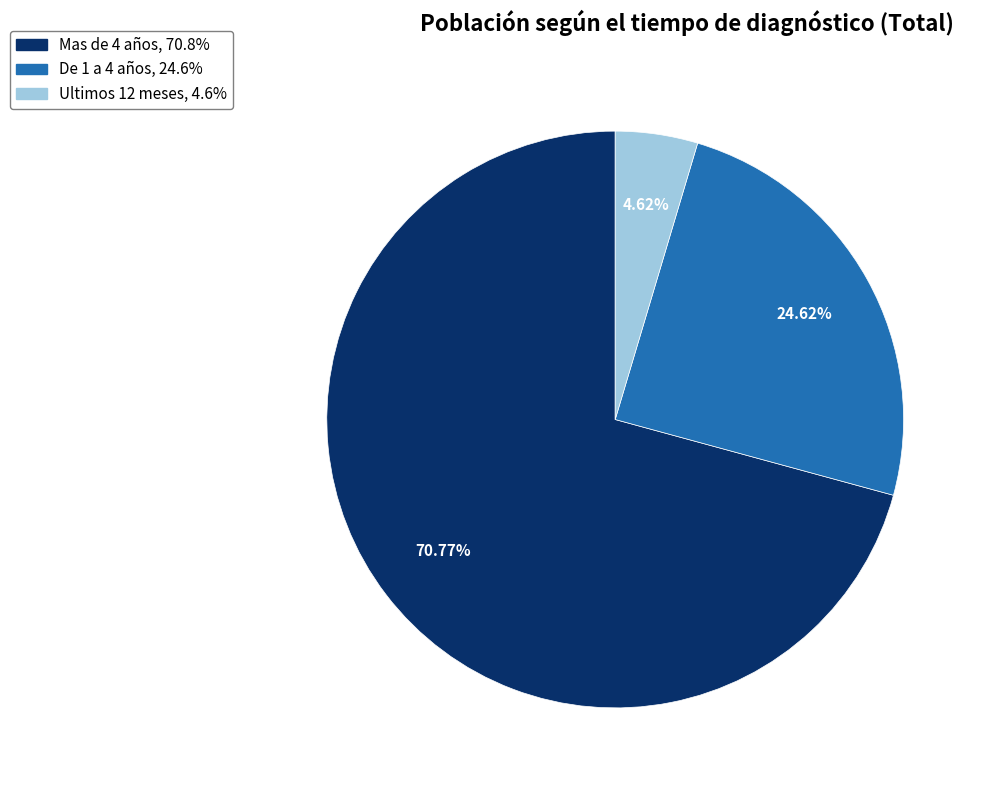

What percentage is the Mas de 4 años slice, to the nearest percent?

71%